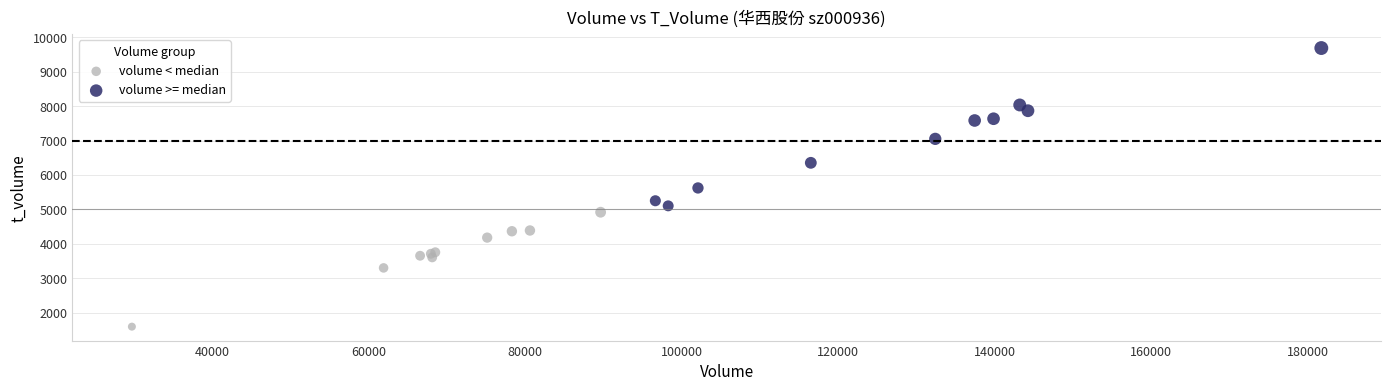

Which series reaches the maximum Y coordinate?

volume >= median